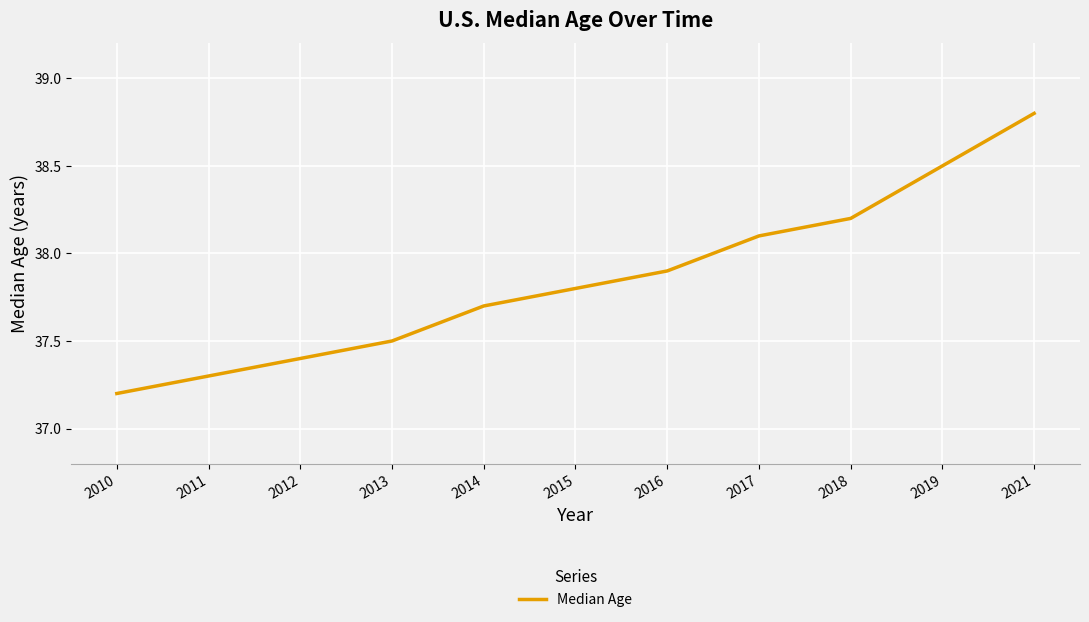

What is the greatest value displayed?

38.8